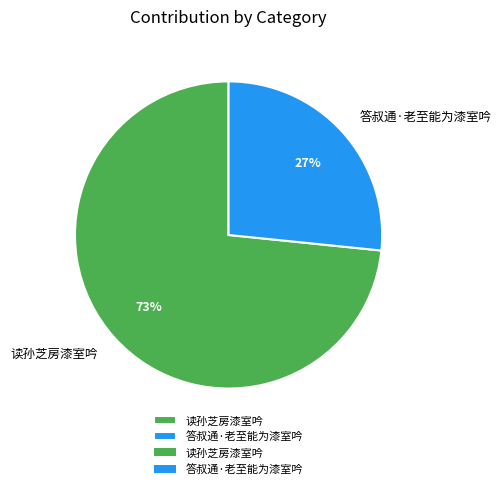

To the nearest percent, what is the combined percentage of 读孙芝房漆室吟 and 答叔通·老至能为漆室吟?

100%